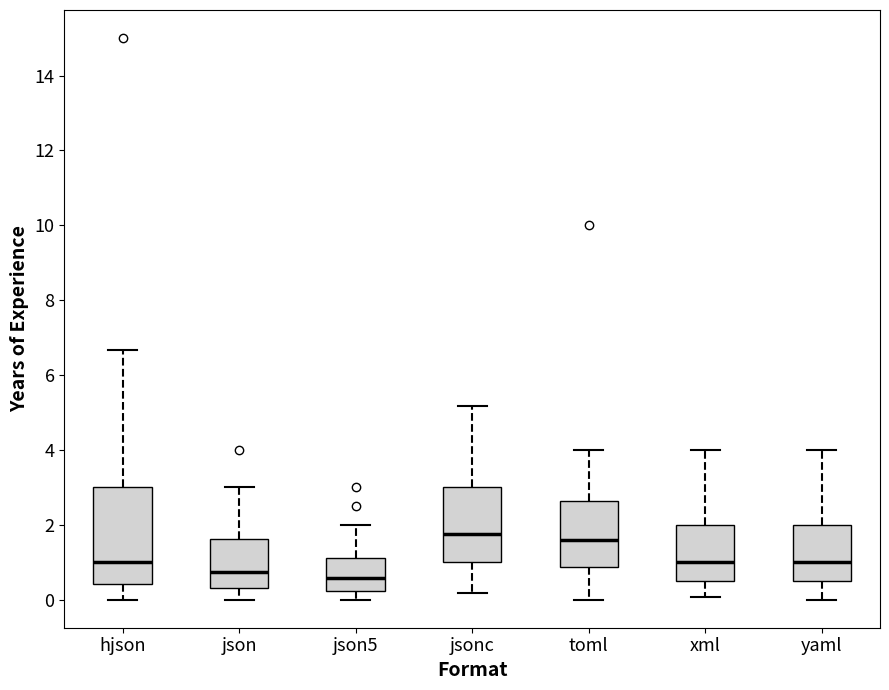

Reading left to right, read every box against the y-axis: the position of its median line, the range the box covers, and the ends of its whiskers. The values are not printed on the chart, so give them approximately, as read against the axis.

hjson: median 1.0, box 0.4 to 3.0, whiskers 0.0 to 6.6
json: median 0.8, box 0.4 to 1.6, whiskers 0.0 to 3.0
json5: median 0.6, box 0.2 to 1.2, whiskers 0.0 to 2.0
jsonc: median 1.8, box 1.0 to 3.0, whiskers 0.2 to 5.2
toml: median 1.6, box 0.8 to 2.6, whiskers 0.0 to 4.0
xml: median 1.0, box 0.6 to 2.0, whiskers 0.0 to 4.0
yaml: median 1.0, box 0.6 to 2.0, whiskers 0.0 to 4.0